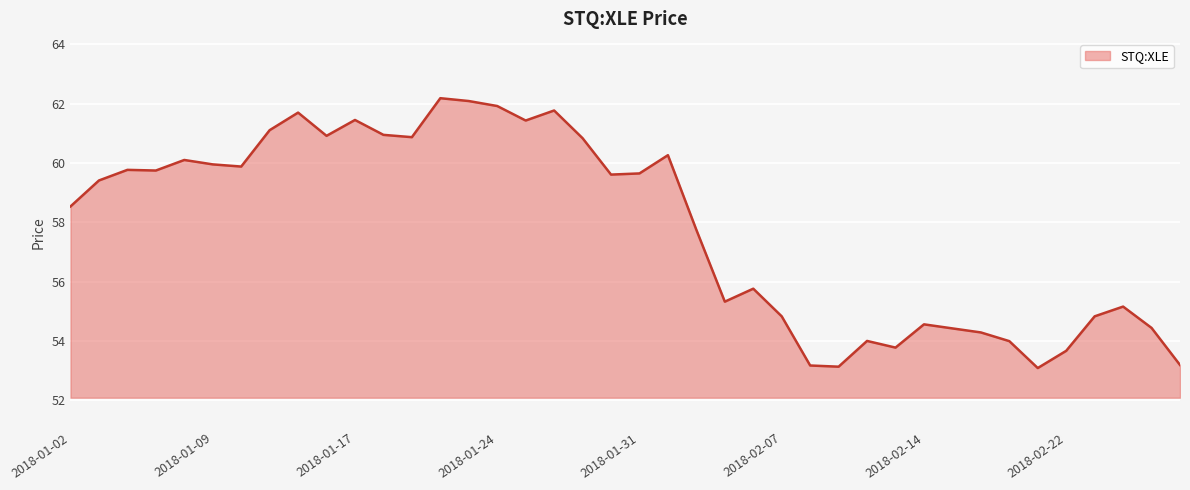

What is the smallest value displayed?

53.1